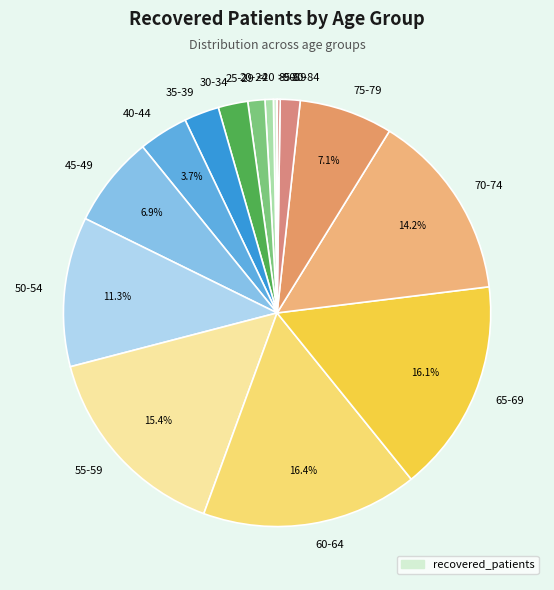

Approximately how many times larger is the value at 80-84 compared to 25-29?

1.2